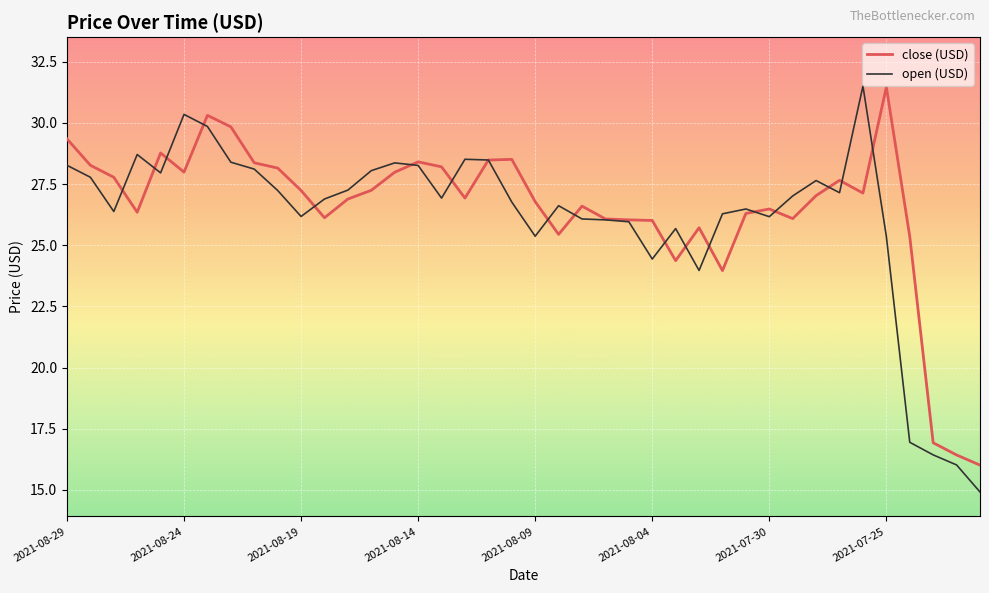

What is the greatest value displayed?

31.5